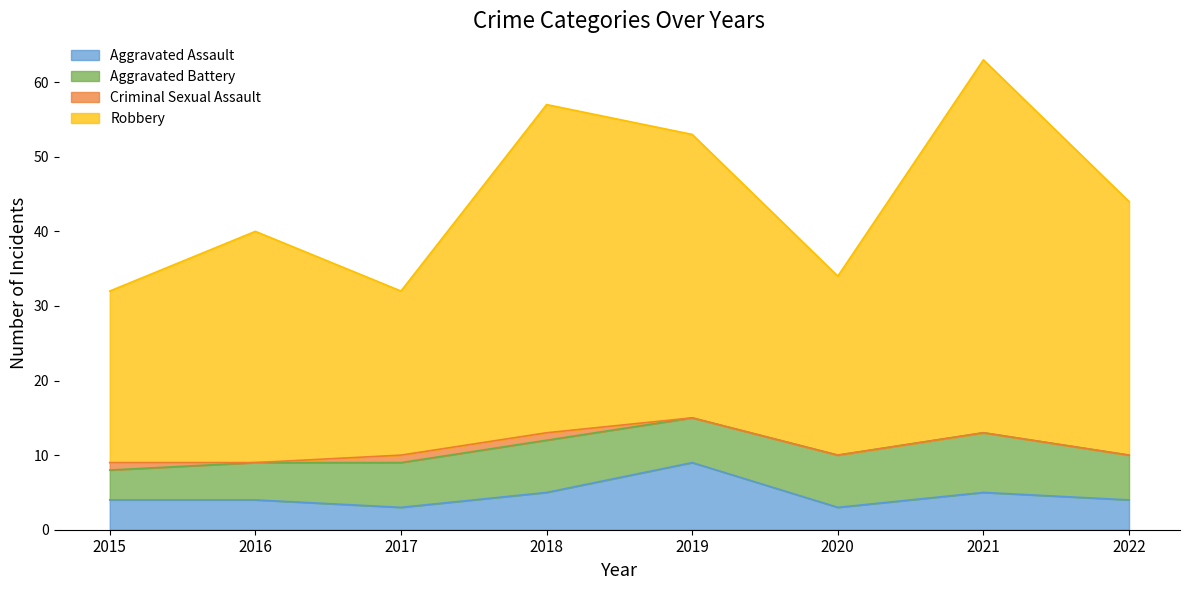

True or false: Robbery and Aggravated Assault intersect in this chart.

False